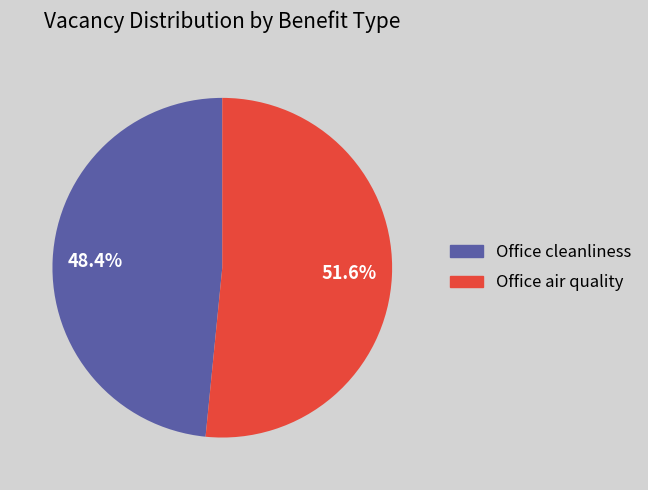

What portion of the pie excludes Office air quality?

48.4%